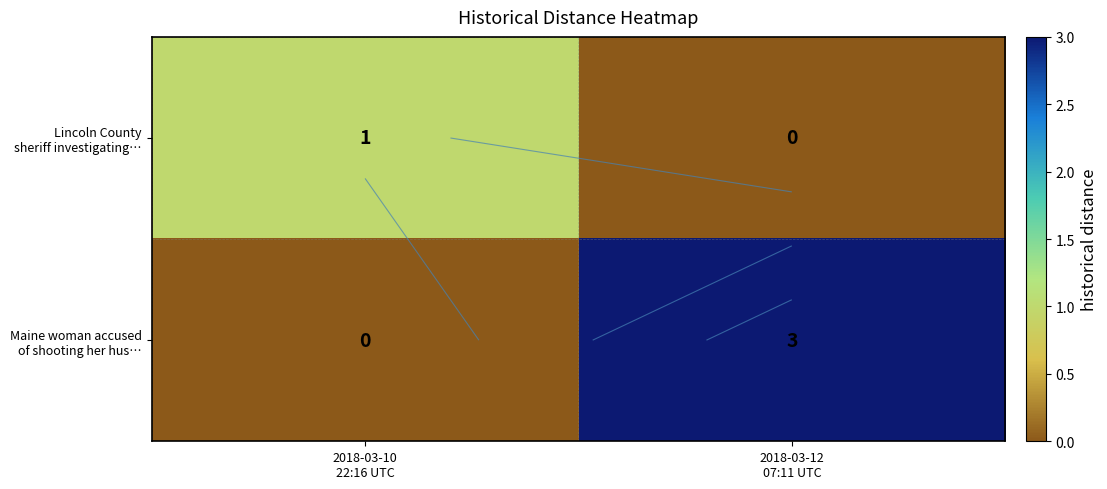

Rank the series by their maximum value, from highest to lowest.

Maine woman accused of shooting her hus…, Lincoln County sheriff investigating…